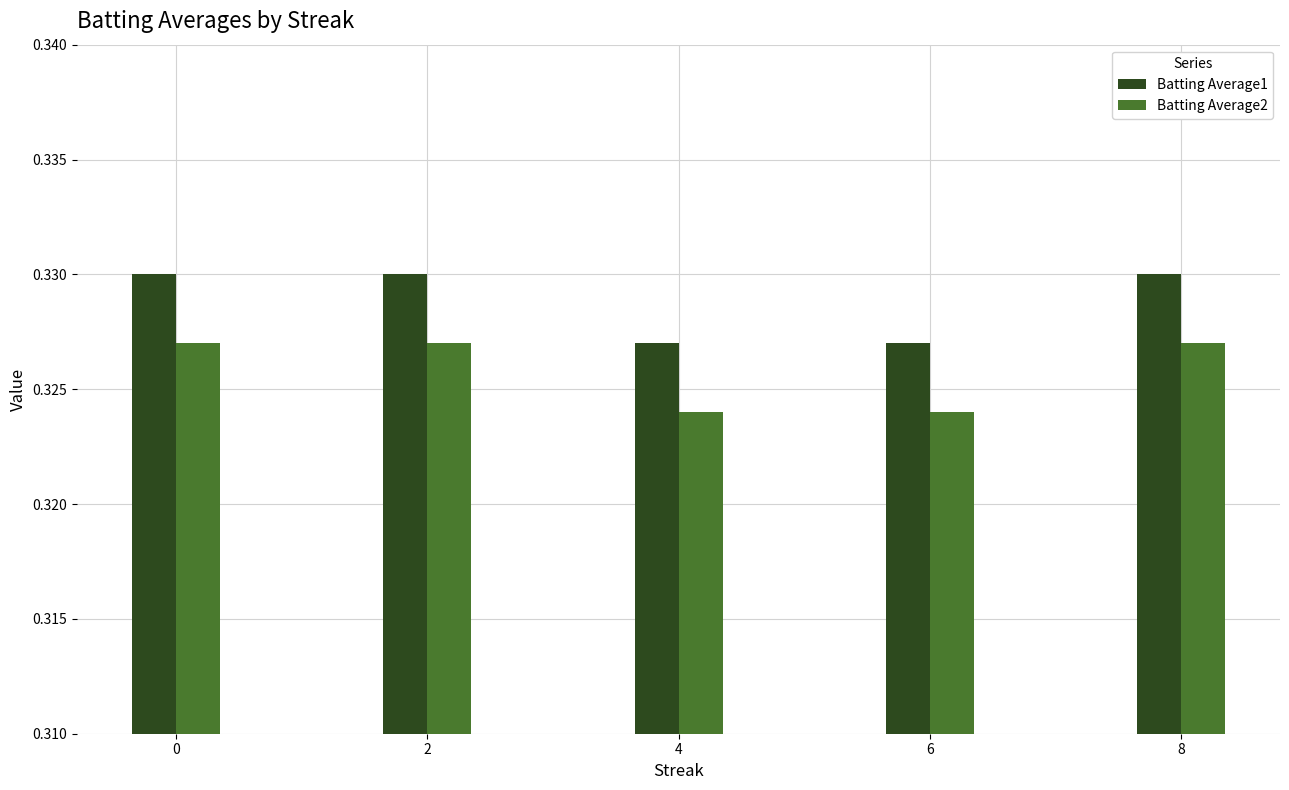

How many bars are there in each group?

2